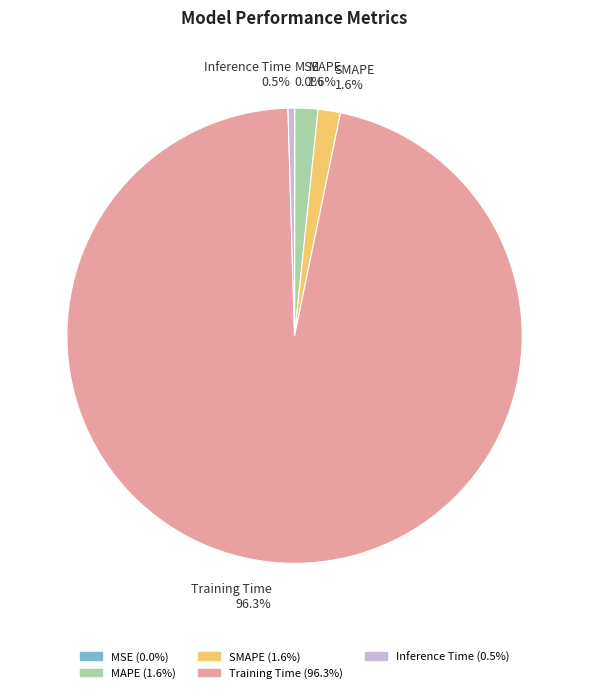

To the nearest percent, what is the combined percentage of Training Time and MAPE?

98%